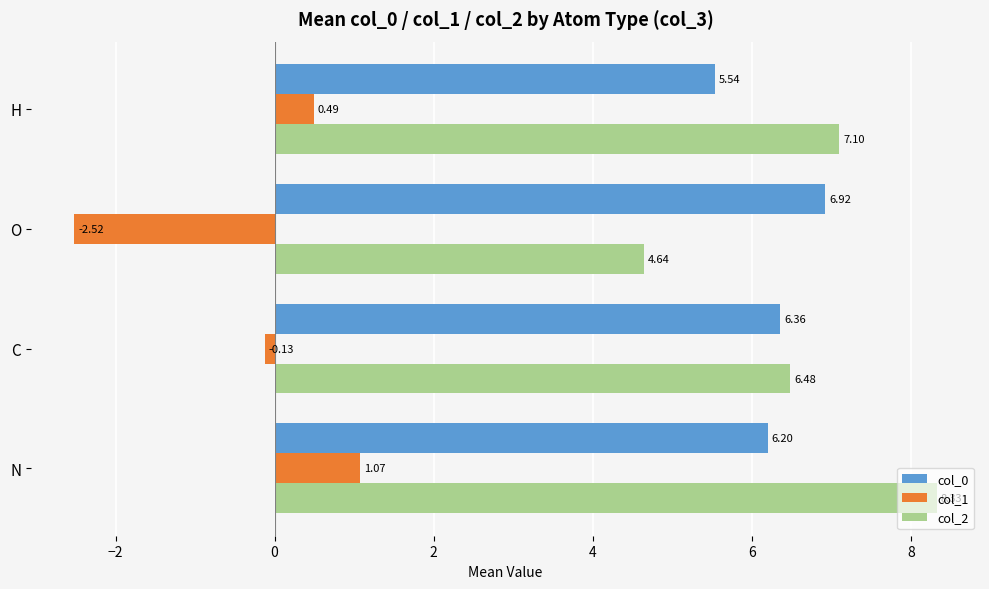

Which series has the largest total across all categories?

col_2